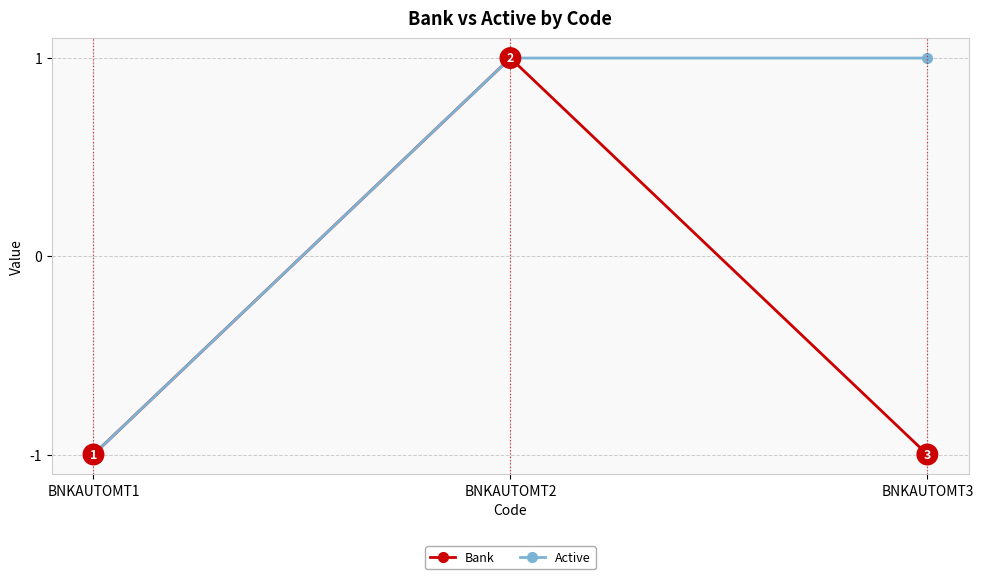

True or false: Bank has a value of 1 at BNKAUTOMT2.

True